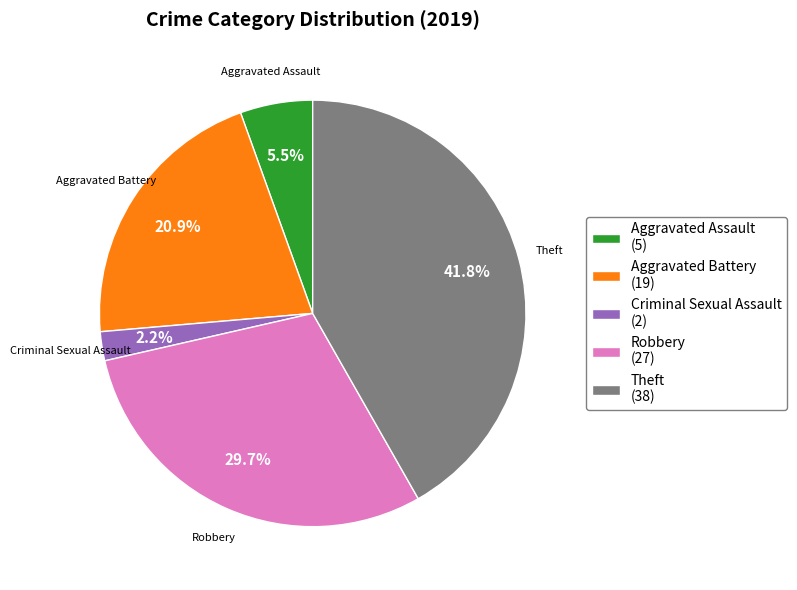

To the nearest percent, what is the difference between the largest and smallest slice percentages?

40%